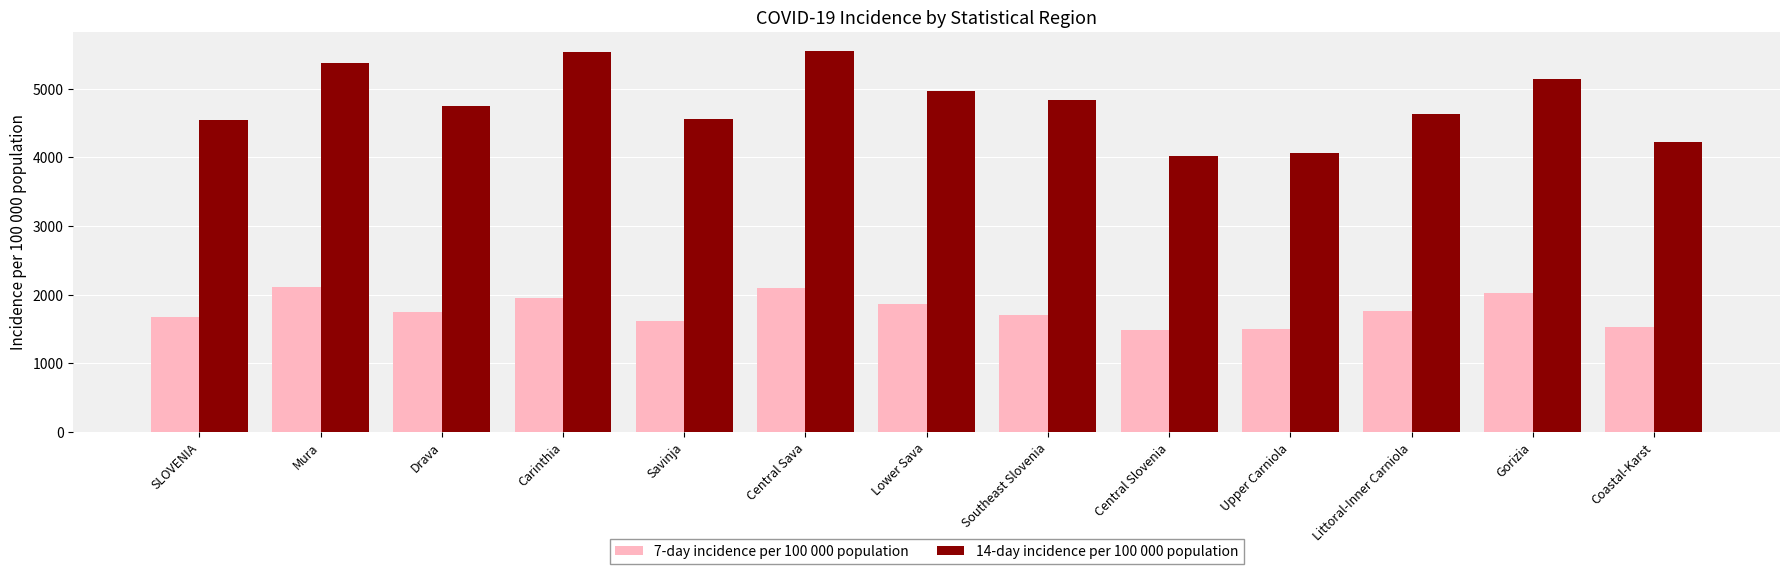

What is the approximate value of 14-day incidence per 100 000 population at Central Slovenia?

4025.5